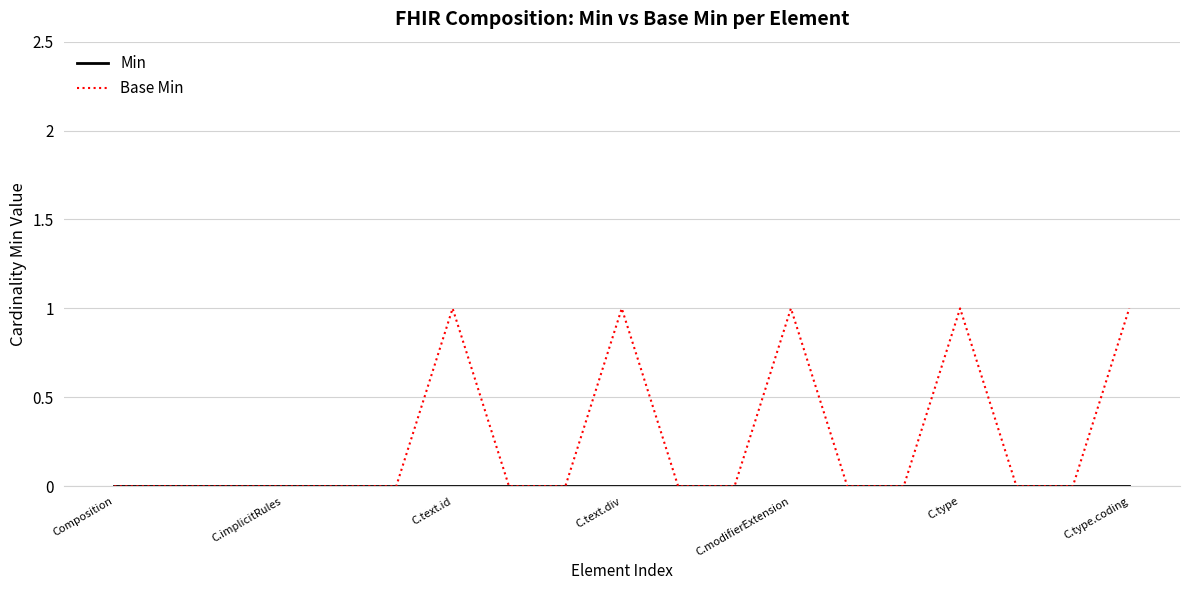

Rank the series by their maximum value, from highest to lowest.

Base Min, Min